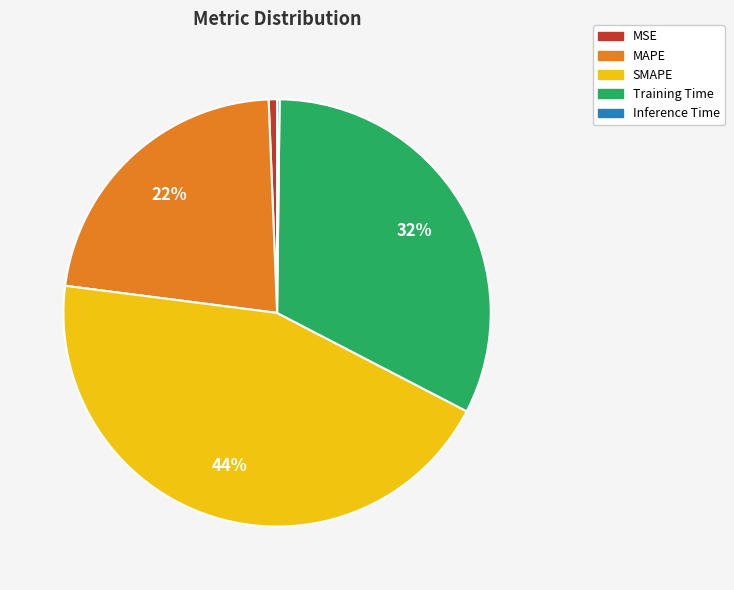

What is the ratio of the value at MAPE to the value at Training Time?

0.7